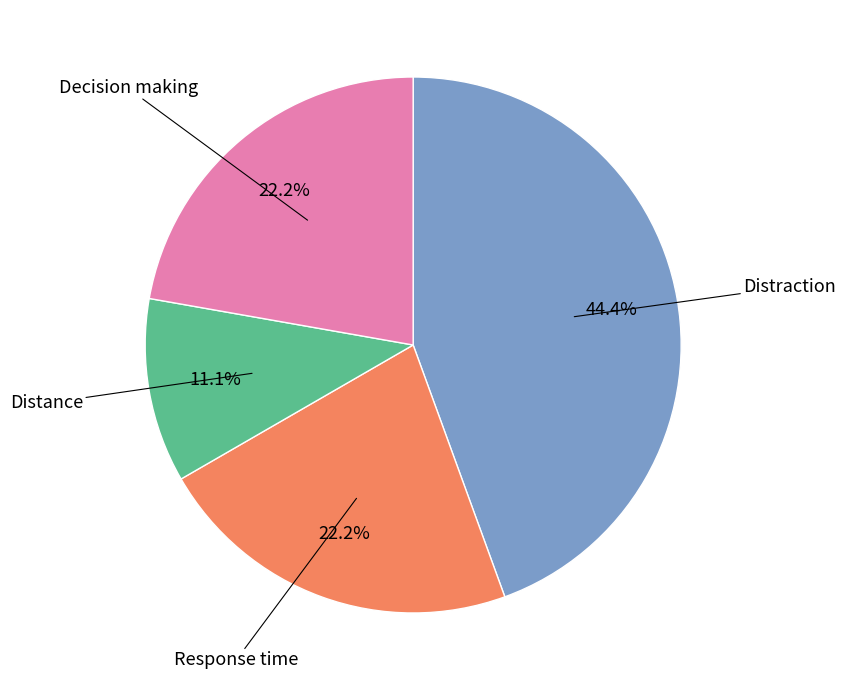

Is there a majority slice in this chart?

No